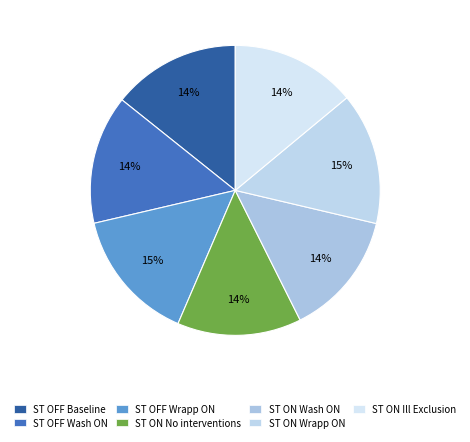

Count the number of slices in the pie.

7